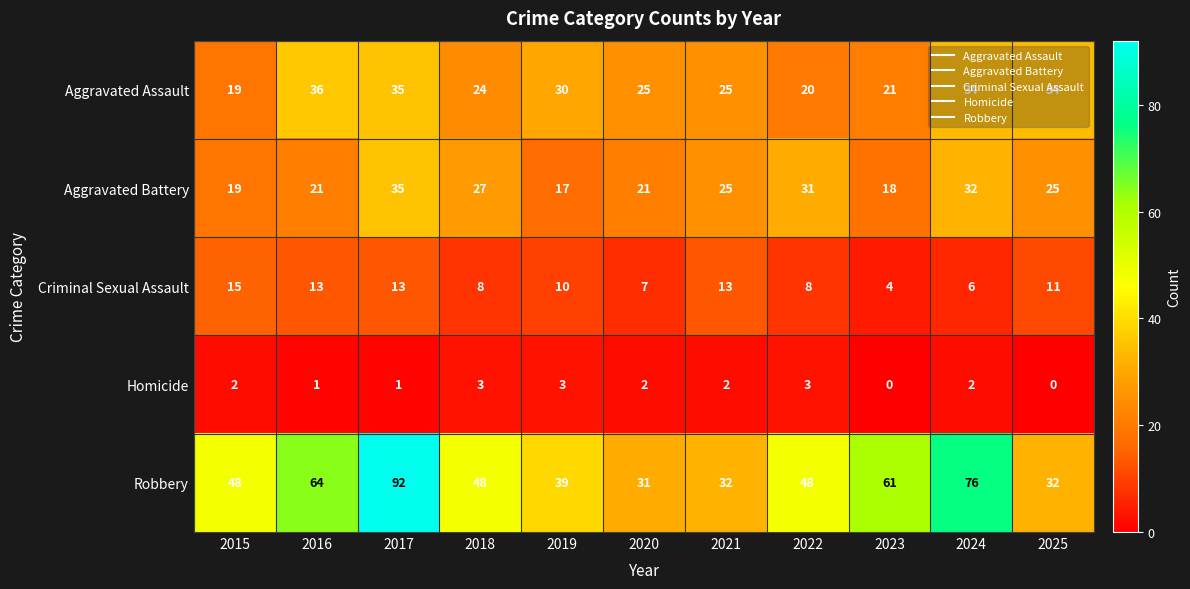

What is the average value of the Aggravated Battery series?

25